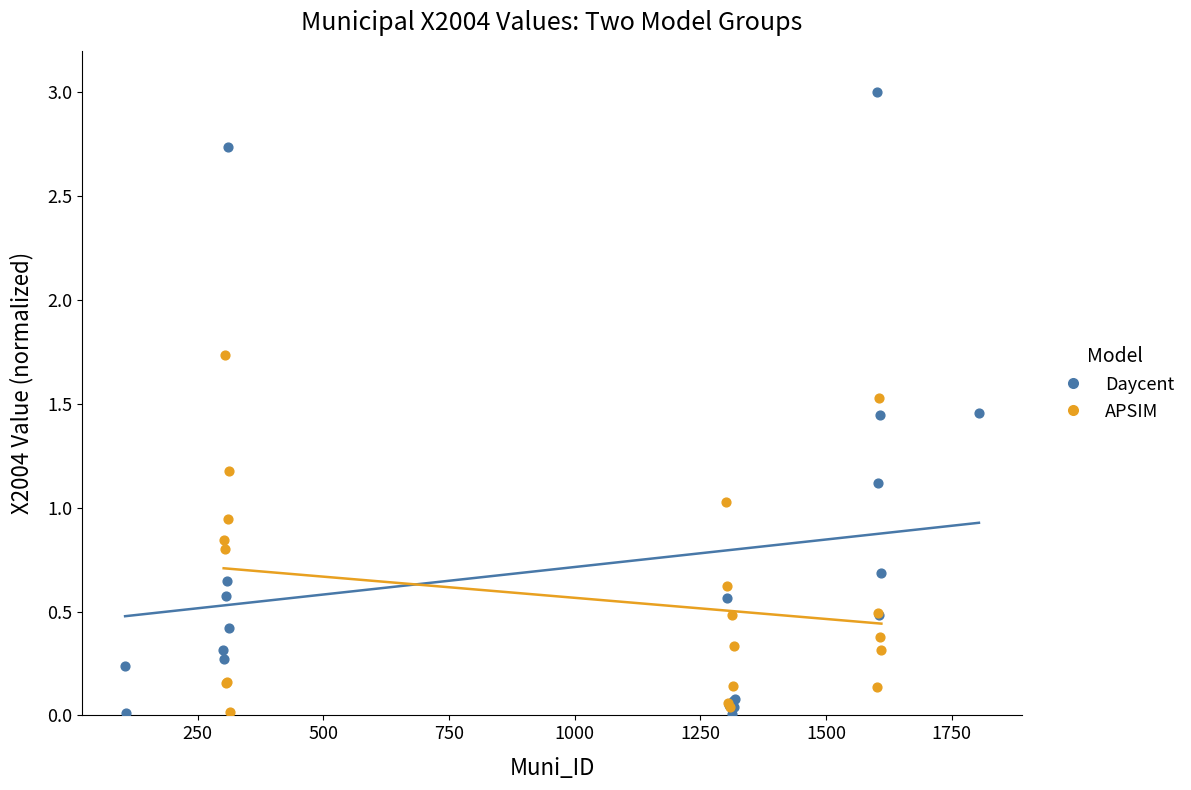

Which series has the widest spread of Y values?

Daycent